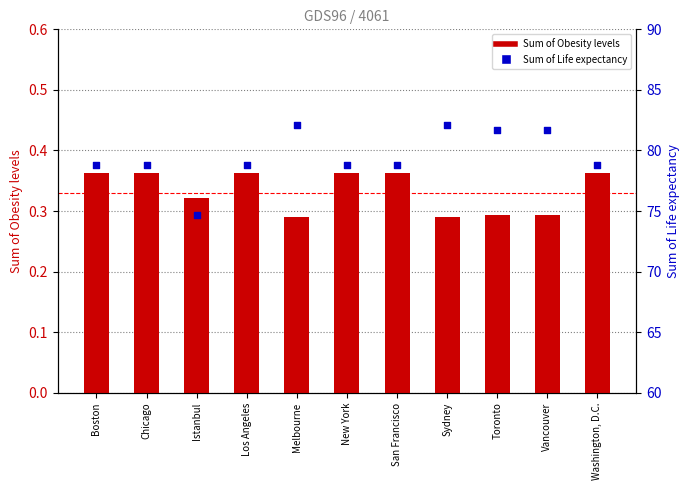

What are all the series names shown in the legend?

Sum of Obesity levels, Sum of Life expectancy